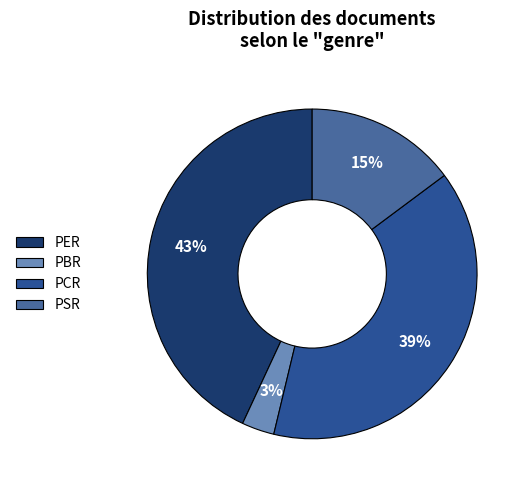

Rank the categories by value from lowest to highest.

PBR, PSR, PCR, PER